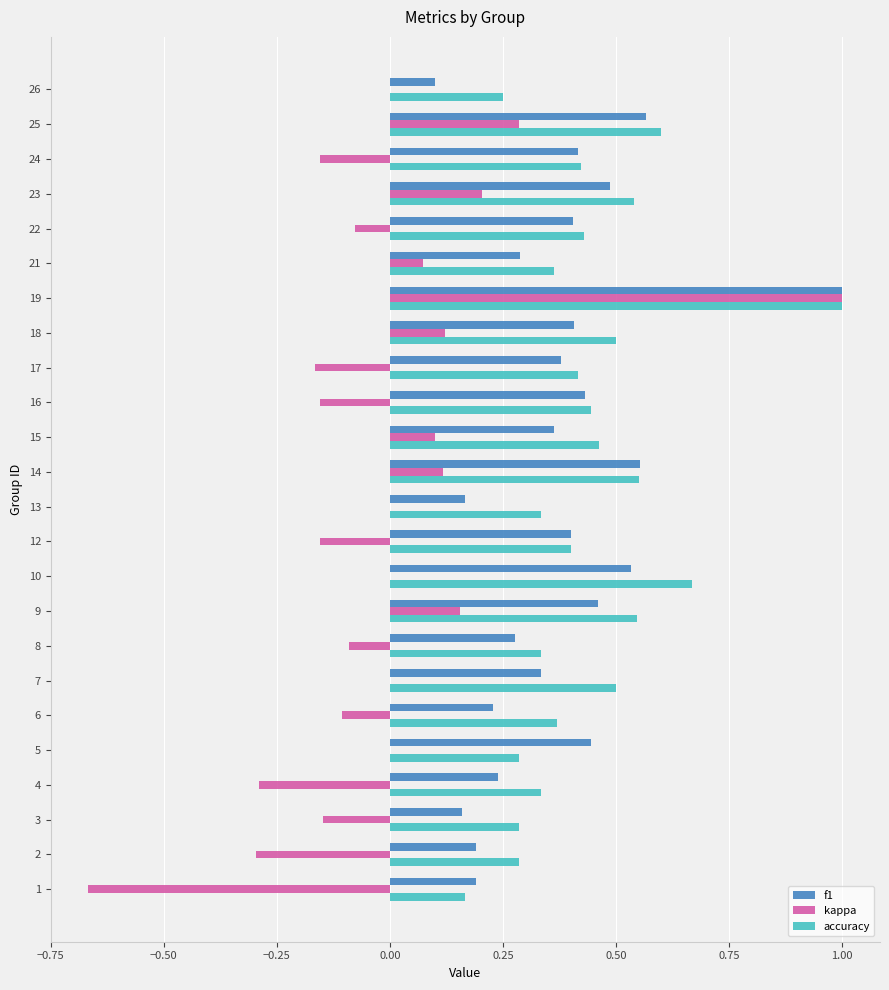

At which label is accuracy closest to 0?

1